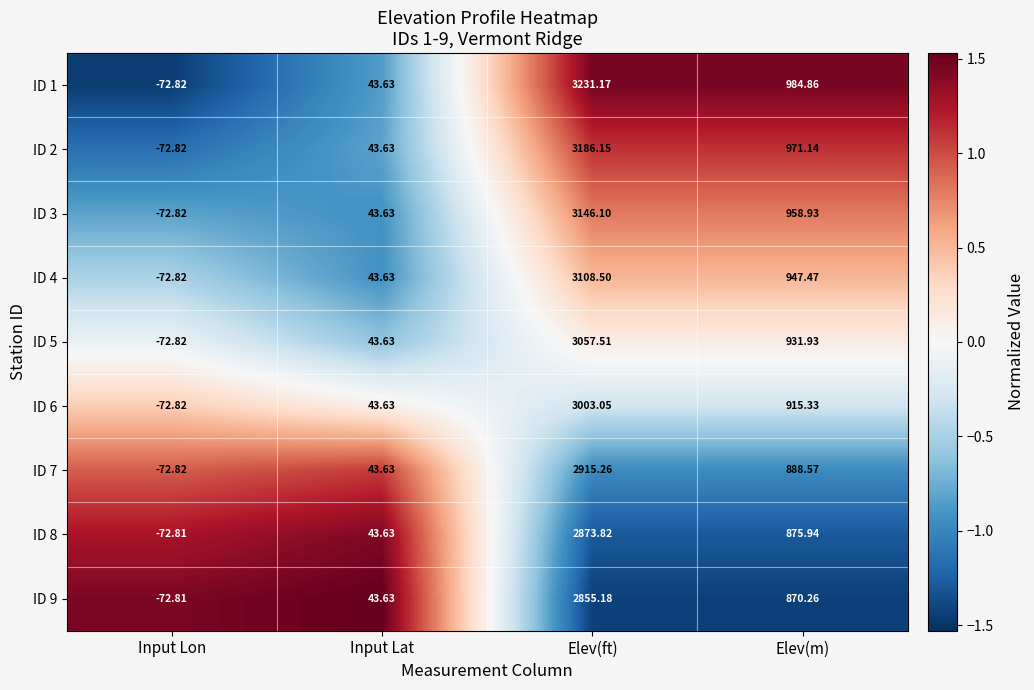

Between Input Lat and Elev(m), which series saw the biggest shift?

ID 1